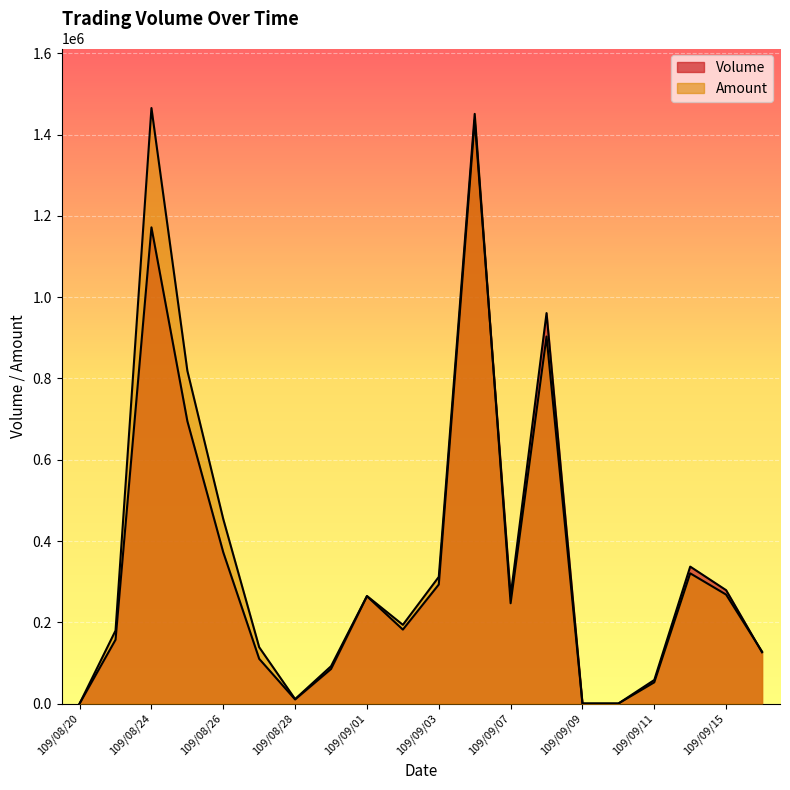

What is the difference between the maximum and second lowest values in the Volume series?

1436000